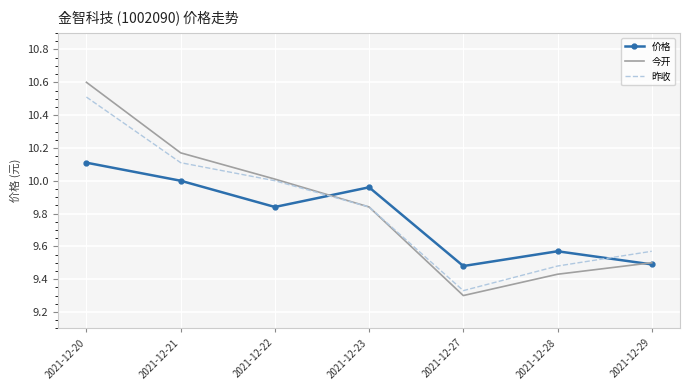

True or false: 价格 has a value of 10.0 at 2021-12-23.

True